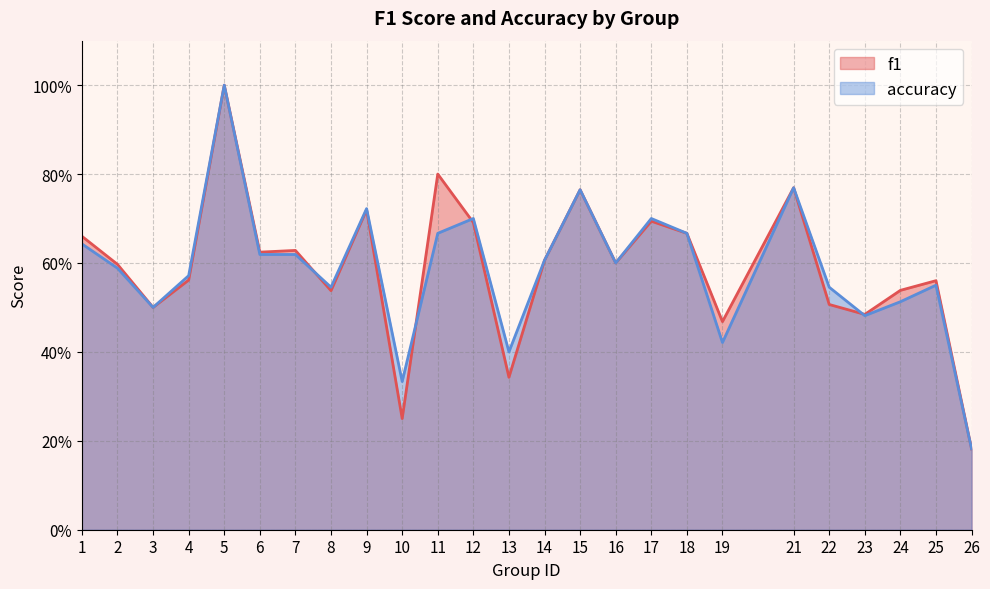

What is the highest value of the accuracy series?

1.0